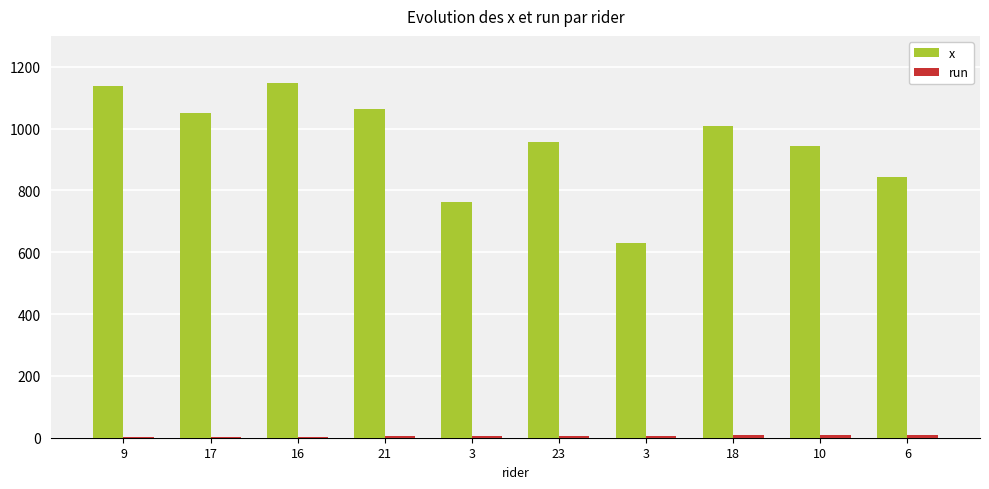

Which has a higher value, 23 or 3?

23